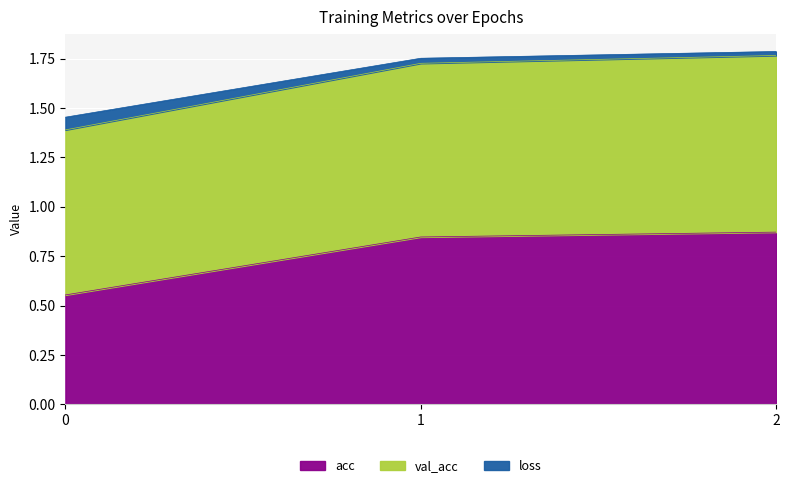

The acc series shows 0.2 at 0. True or false?

False